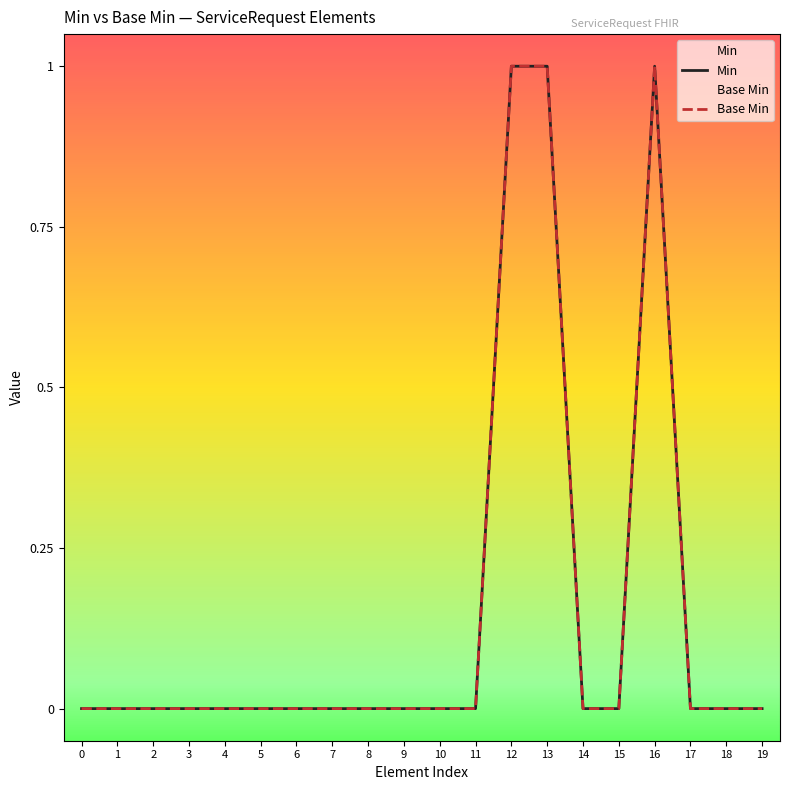

Between 2 and 10, which series saw the biggest shift?

Min